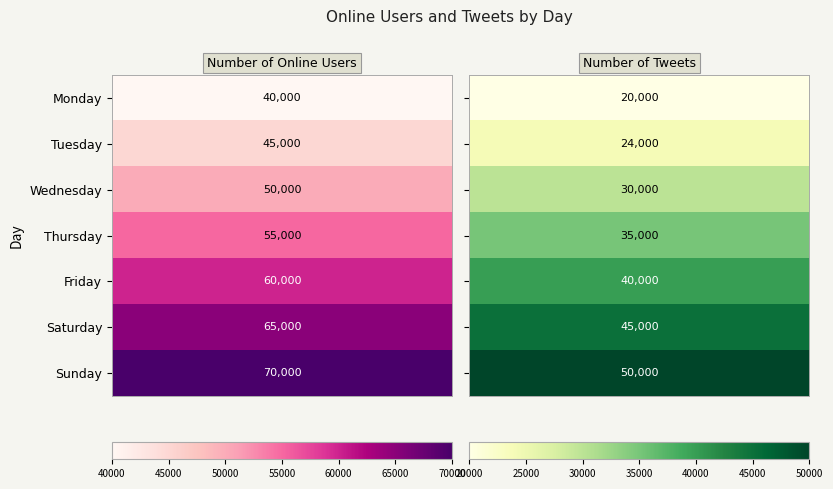

Reading left to right, extract all data points from this chart.

Monday: 40000	20000
Tuesday: 45000	24000
Wednesday: 50000	30000
Thursday: 55000	35000
Friday: 60000	40000
Saturday: 65000	45000
Sunday: 70000	50000